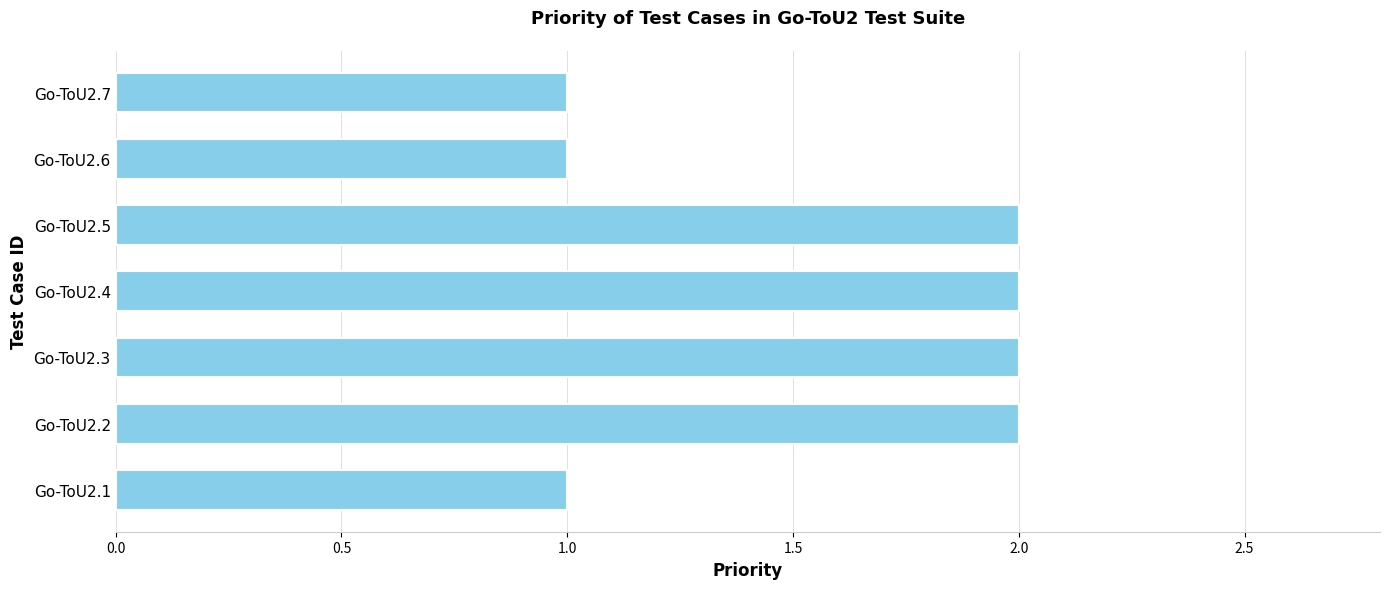

Reading top to bottom, transcribe all the data shown in this chart.

1	1	2	2	2	2	1